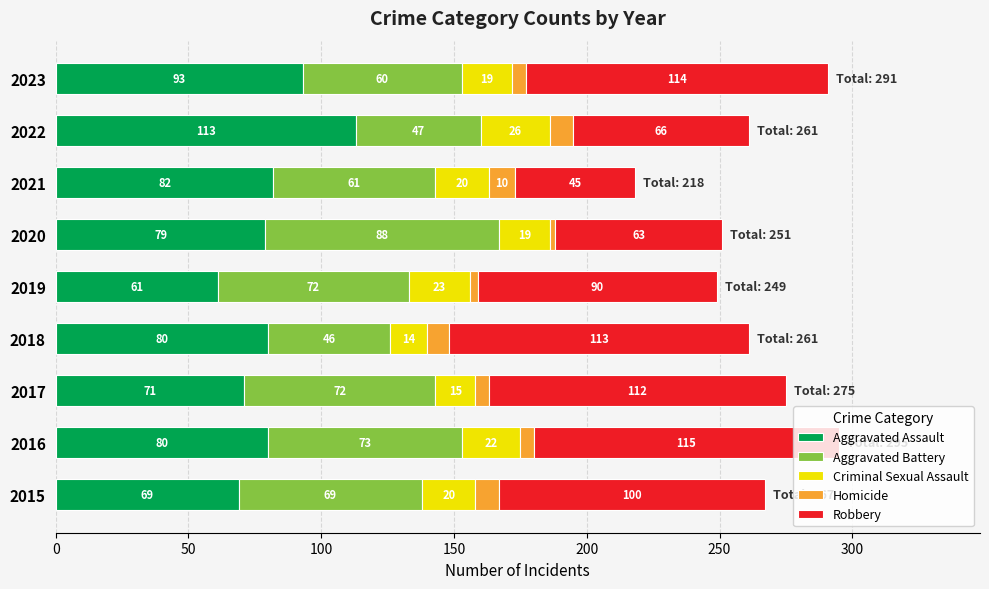

At which label does Aggravated Assault reach its peak?

2022